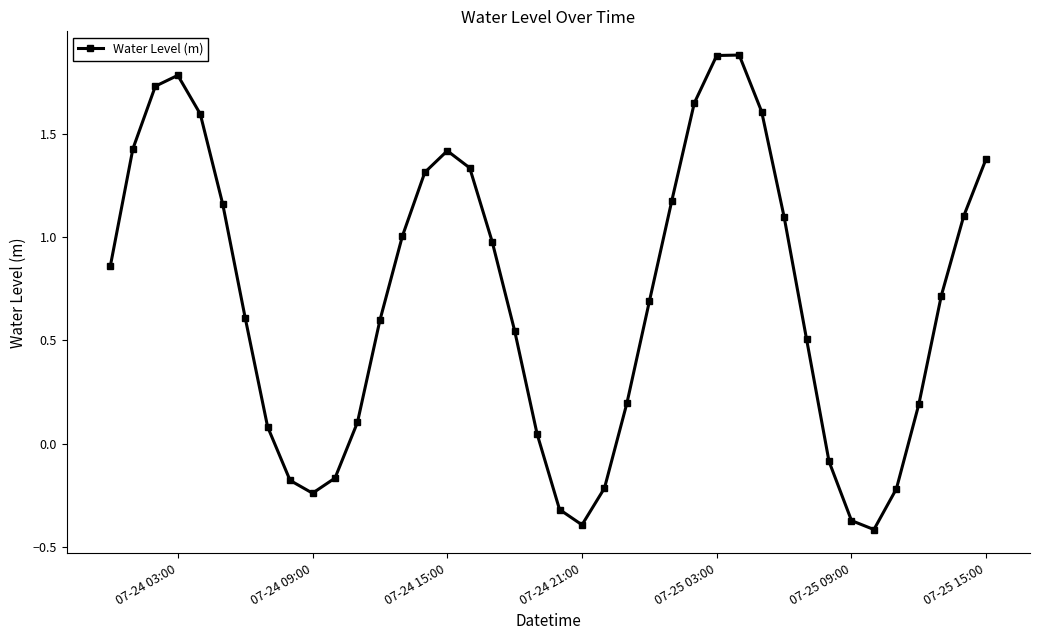

Does the chart have visible grid lines?

No